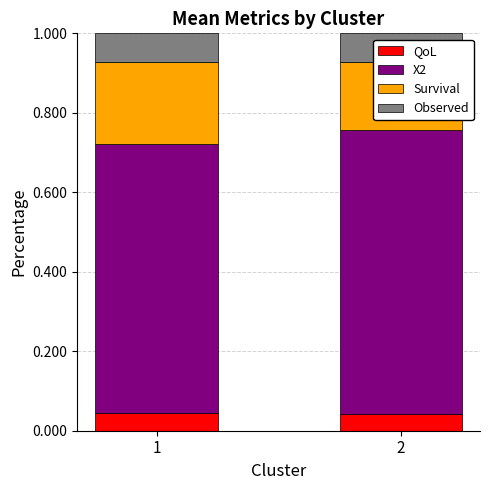

At which category is the sum across all series the highest?

1